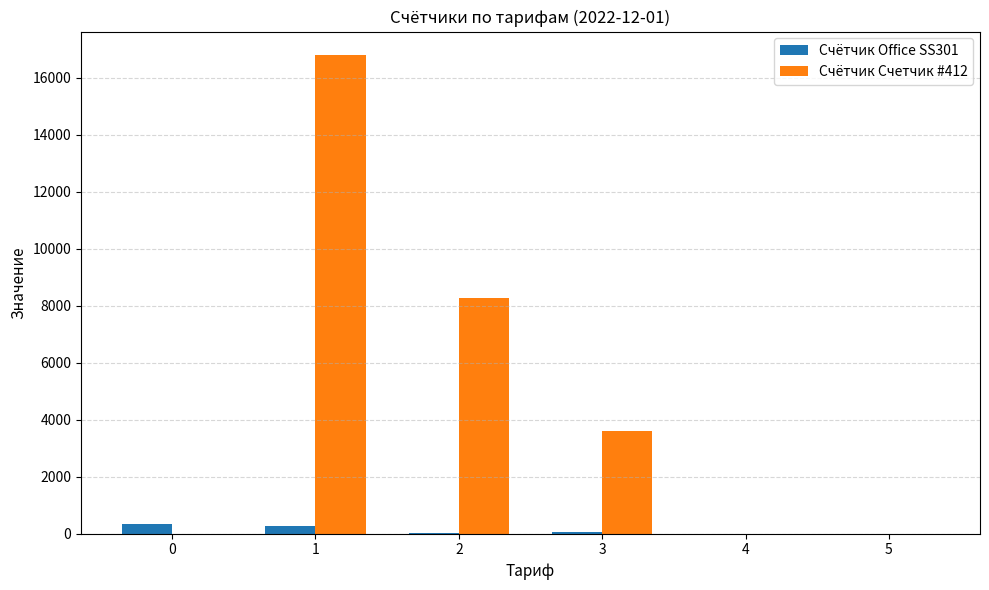

Which series has the largest total across all categories?

Счётчик Счетчик #412